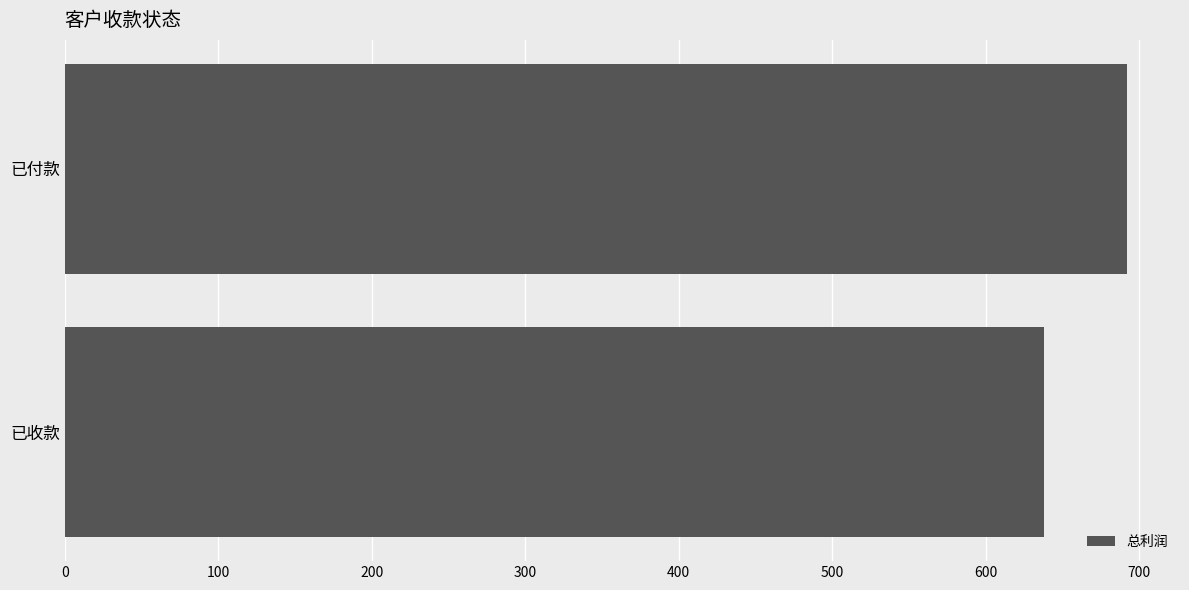

What is the difference between the maximum and minimum values?

54